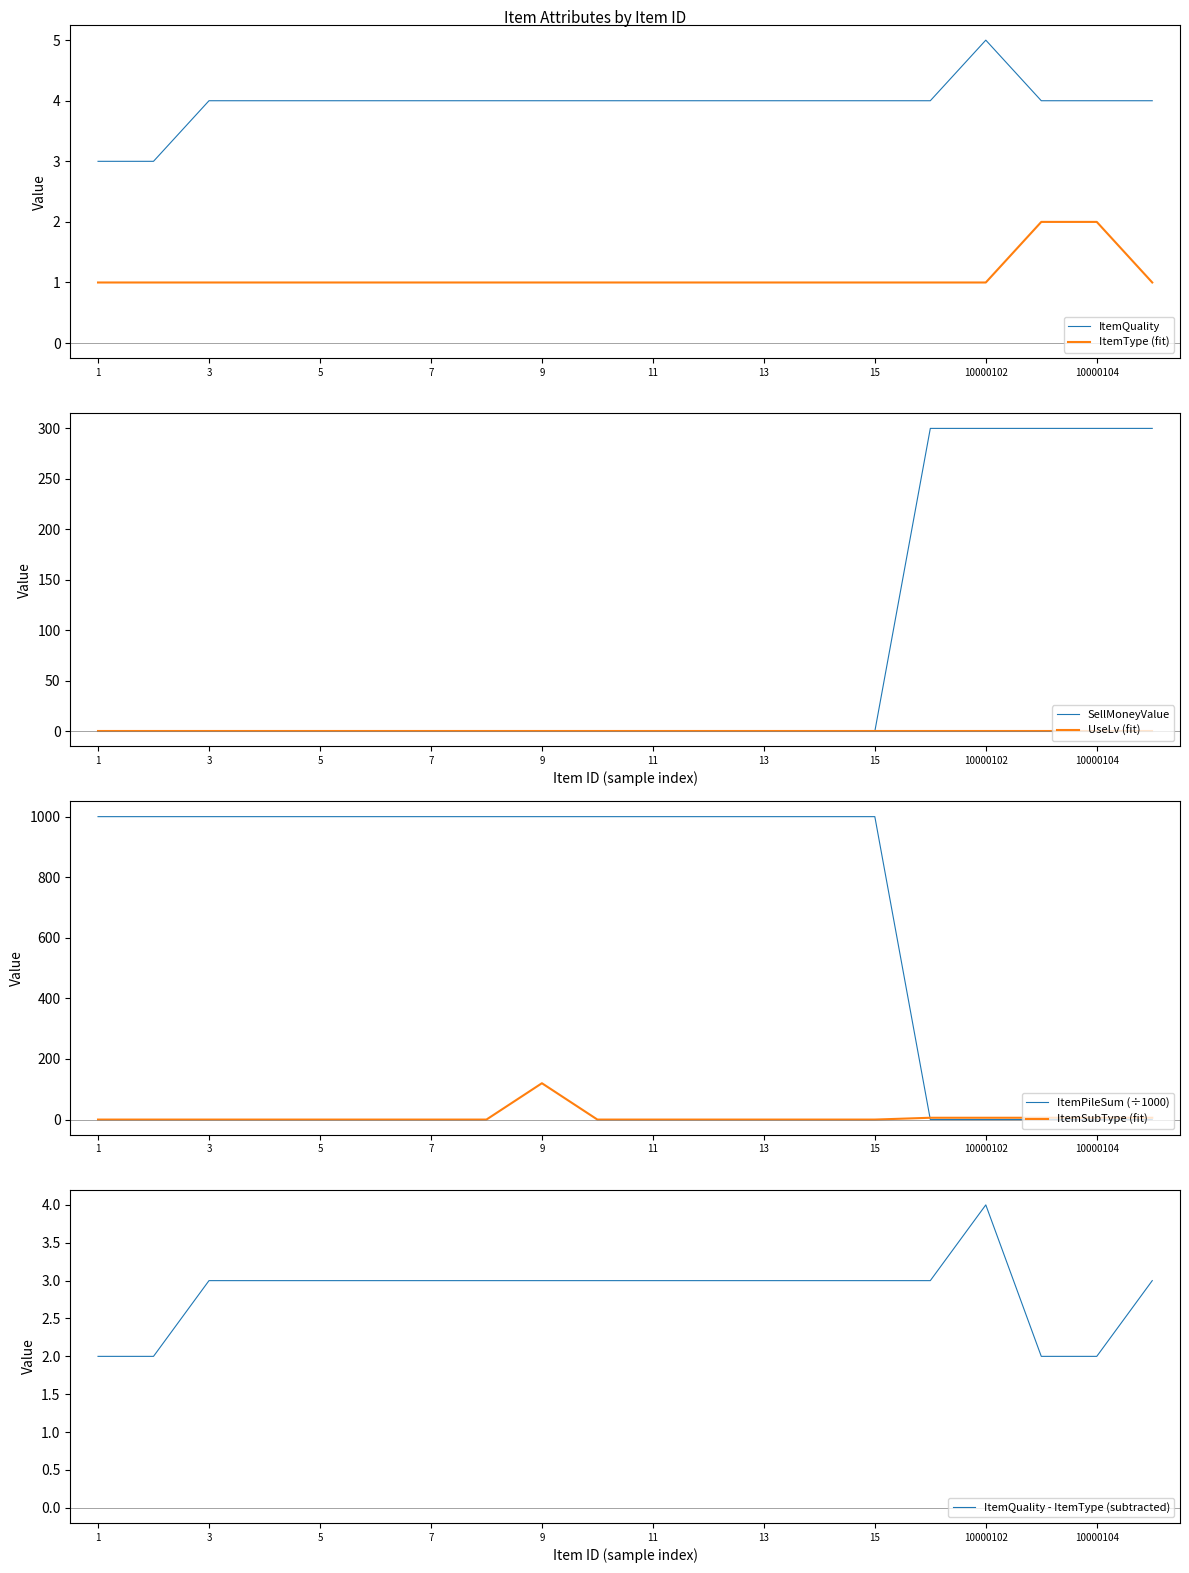

What is the difference between the ItemType values at 12 and 10000103?

1.0